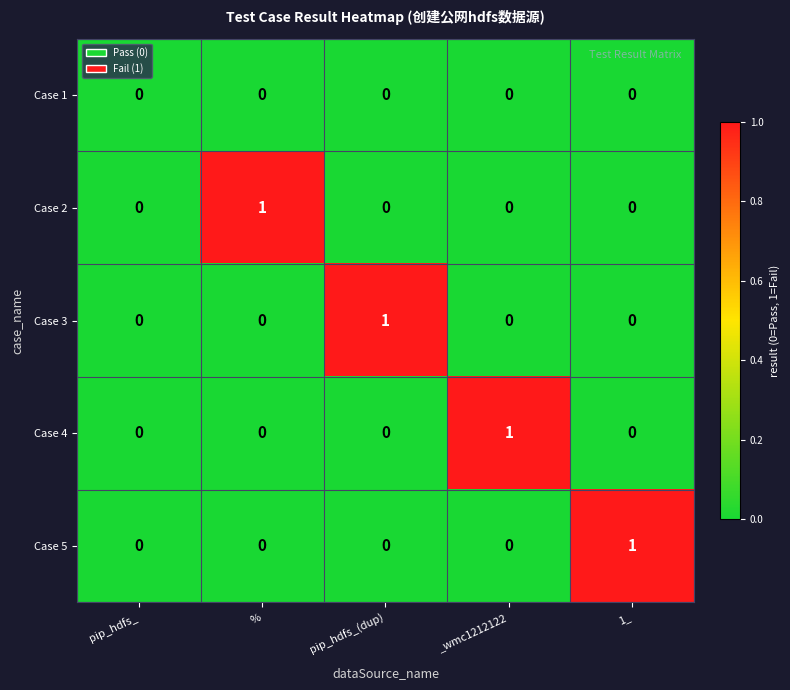

True or false: Case 5 has a value of 2 at 1_.

False